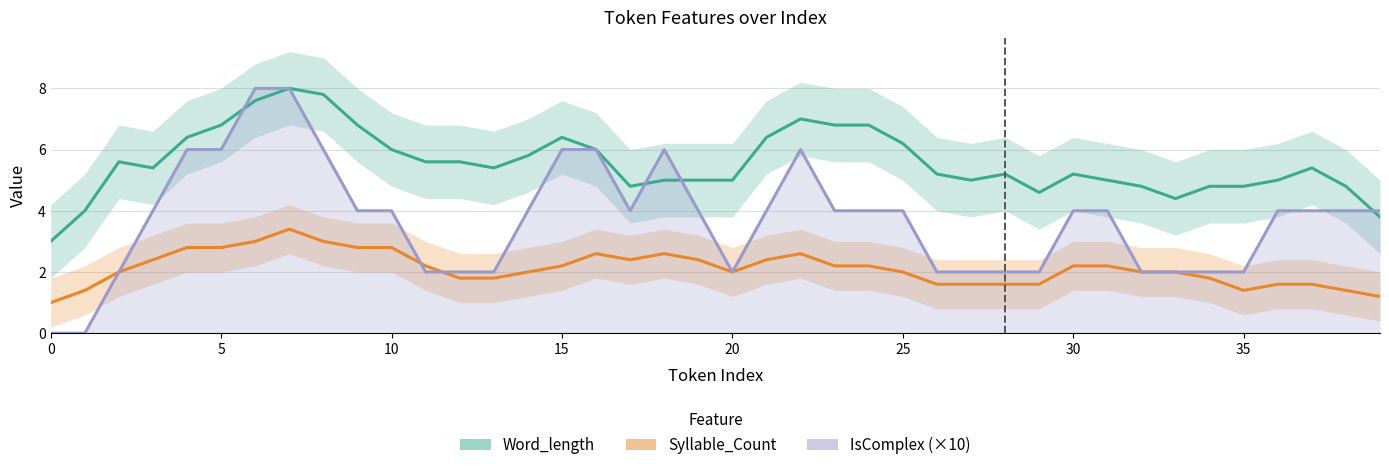

Reading right to left, list all the values displayed in this chart.

Word_length: 3.8	4.8	5.4	5.0	4.8	4.8	4.4	4.8	5.0	5.2	4.6	5.2	5.0	5.2	6.2	6.8	6.8	7.0	6.4	5.0	5.0	5.0	4.8	6.0	6.4	5.8	5.4	5.6	5.6	6.0	6.8	7.8	8.0	7.6	6.8	6.4	5.4	5.6	4.0	3.0
Syllable_Count: 1.2	1.4	1.6	1.6	1.4	1.8	2.0	2.0	2.2	2.2	1.6	1.6	1.6	1.6	2.0	2.2	2.2	2.6	2.4	2.0	2.4	2.6	2.4	2.6	2.2	2.0	1.8	1.8	2.2	2.8	2.8	3.0	3.4	3.0	2.8	2.8	2.4	2.0	1.4	1.0
IsComplex (×10): 4.0	4.0	4.0	4.0	2.0	2.0	2.0	2.0	4.0	4.0	2.0	2.0	2.0	2.0	4.0	4.0	4.0	6.0	4.0	2.0	4.0	6.0	4.0	6.0	6.0	4.0	2.0	2.0	2.0	4.0	4.0	6.0	8.0	8.0	6.0	6.0	4.0	2.0	0.0	0.0